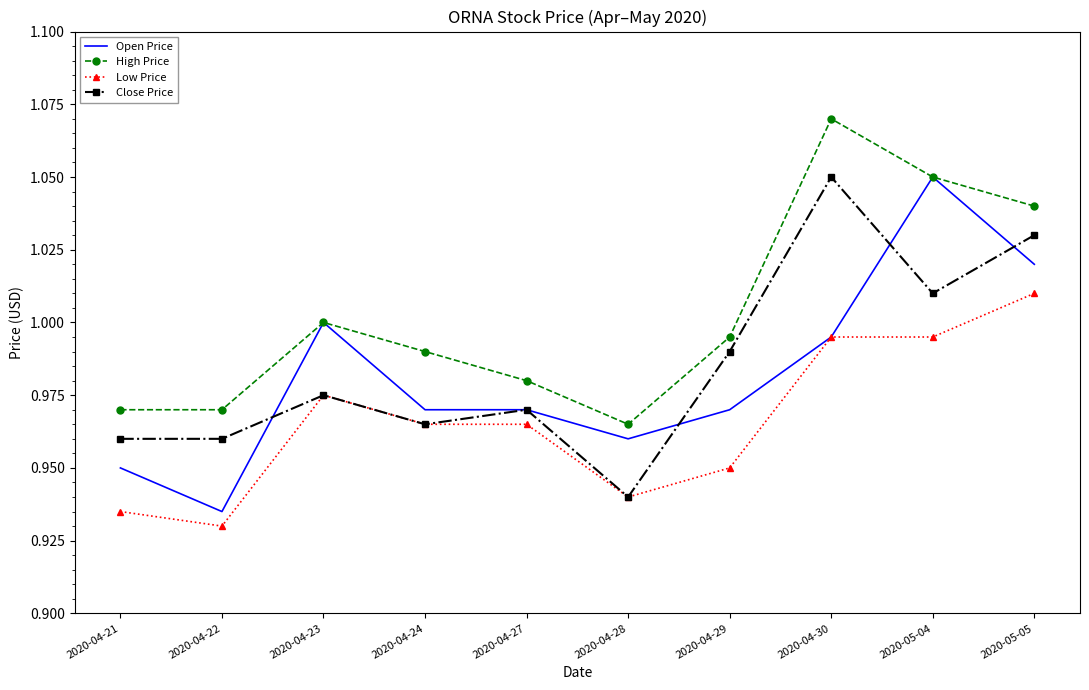

Count the number of data series in this chart.

4